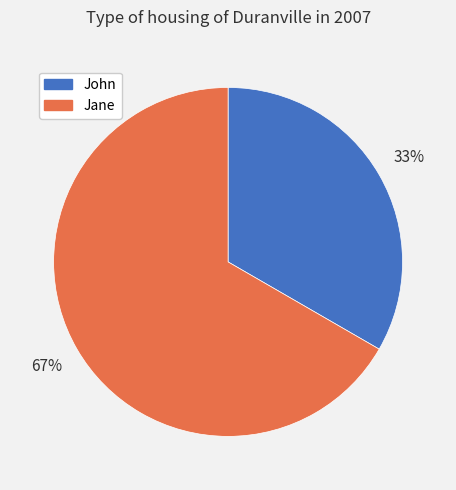

True or false: John accounts for 40% of the total.

False